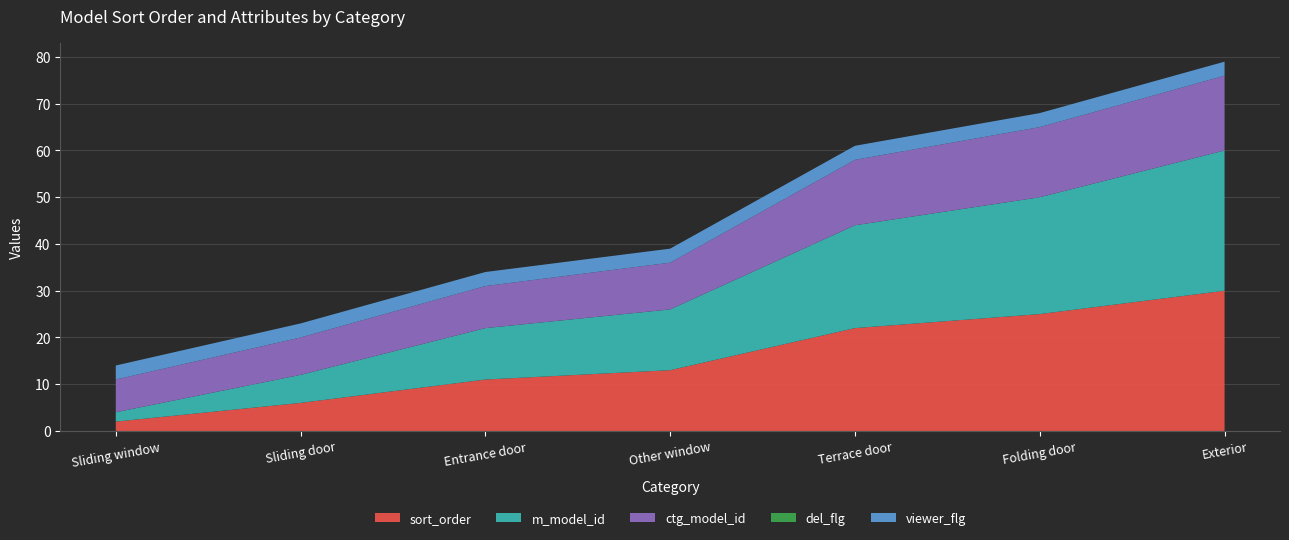

Reading left to right, transcribe all the data shown in this chart.

sort_order: Sliding window=2	Sliding door=6	Entrance door=11	Other window=13	Terrace door=22	Folding door=25	Exterior=30
m_model_id: Sliding window=2	Sliding door=6	Entrance door=11	Other window=13	Terrace door=22	Folding door=25	Exterior=30
ctg_model_id: Sliding window=7	Sliding door=8	Entrance door=9	Other window=10	Terrace door=14	Folding door=15	Exterior=16
del_flg: Sliding window=0	Sliding door=0	Entrance door=0	Other window=0	Terrace door=0	Folding door=0	Exterior=0
viewer_flg: Sliding window=3	Sliding door=3	Entrance door=3	Other window=3	Terrace door=3	Folding door=3	Exterior=3